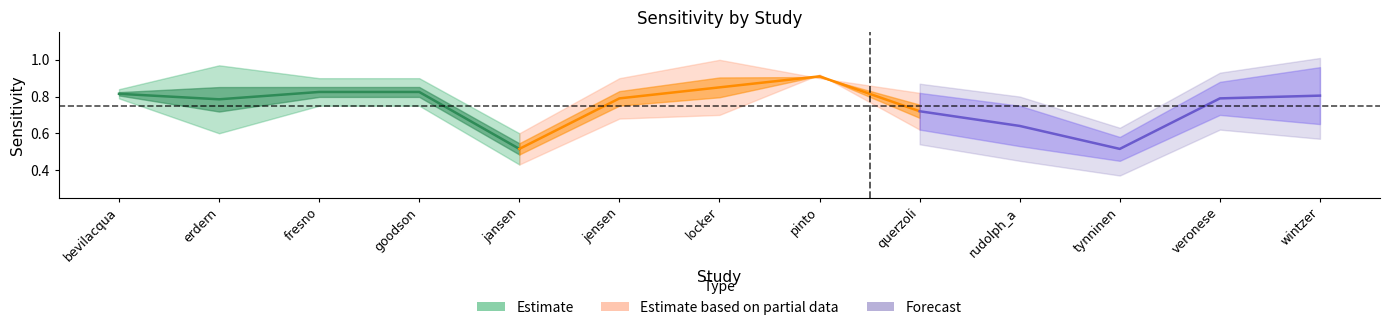

What is the difference between the Estimate based on partial data values at pinto and jensen?

0.1